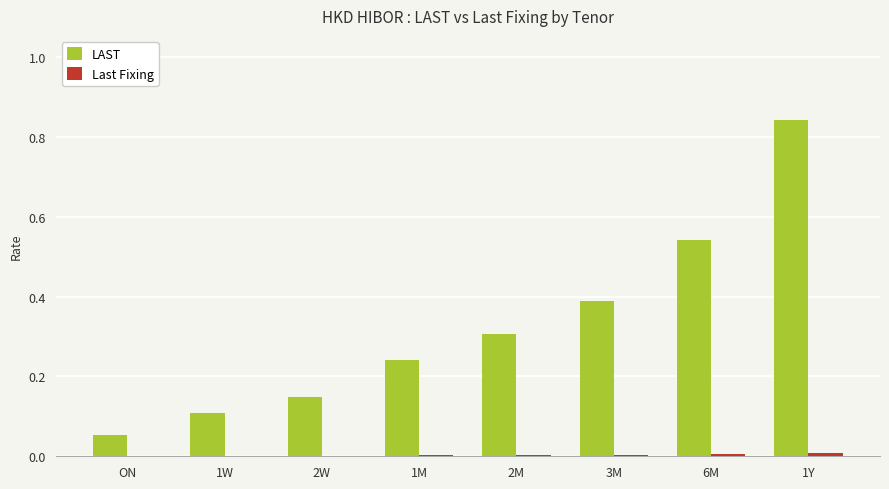

Which series has the largest total across all categories?

LAST